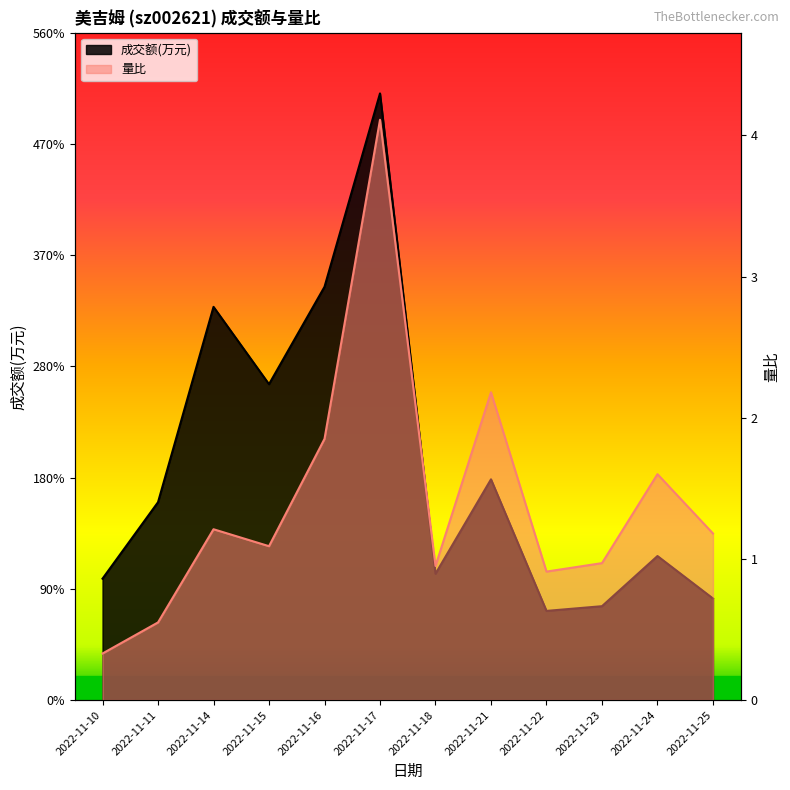

At which category does 成交额(万元) reach its first local peak?

2022-11-14